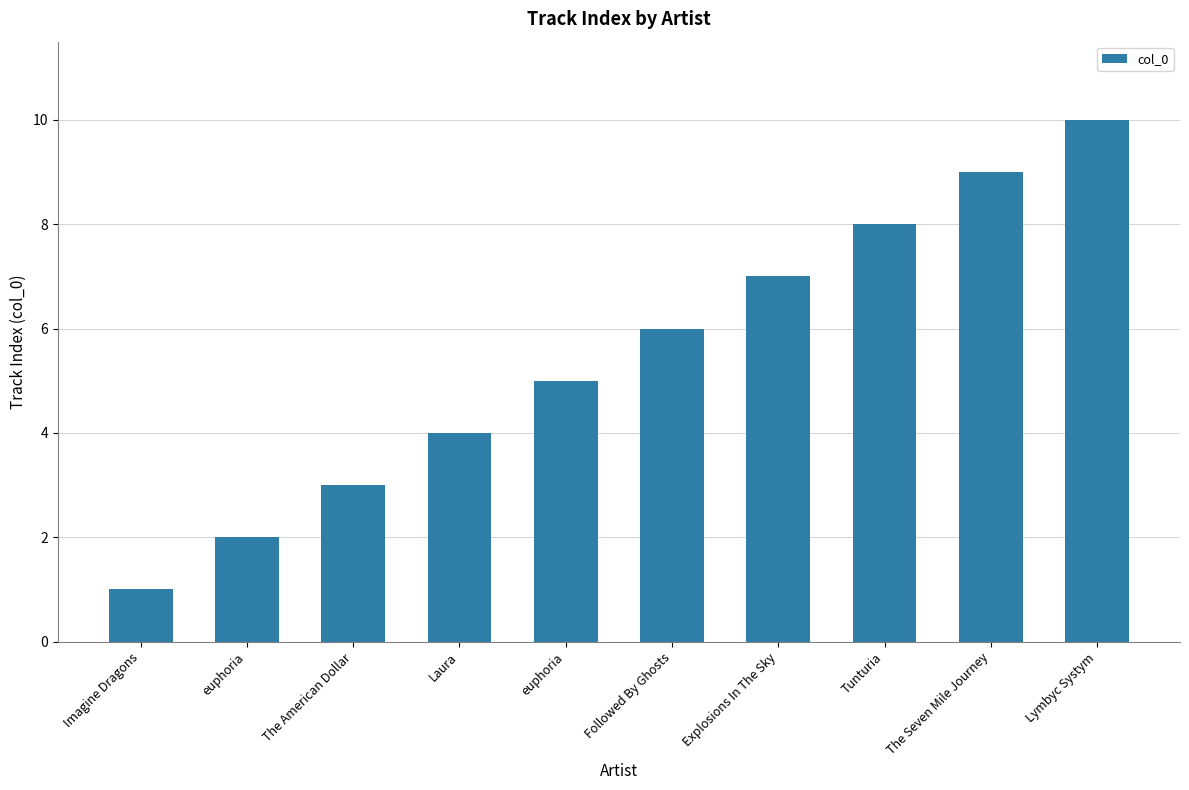

Reading right to left, extract all data points from this chart.

10	9	8	7	6	5	4	3	2	1